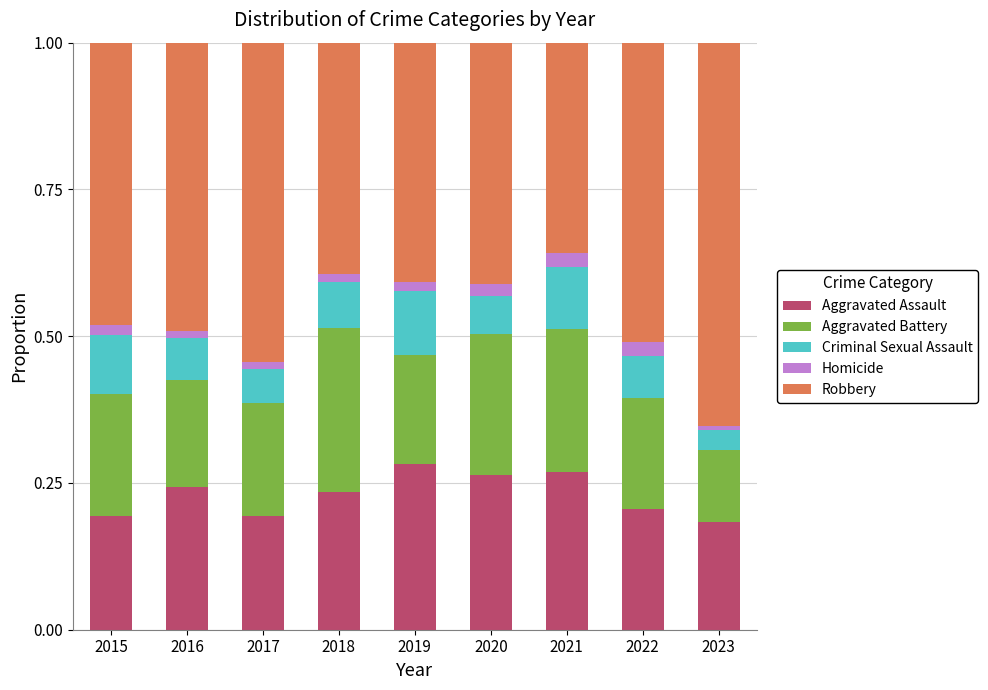

How many bars are there in total?

9